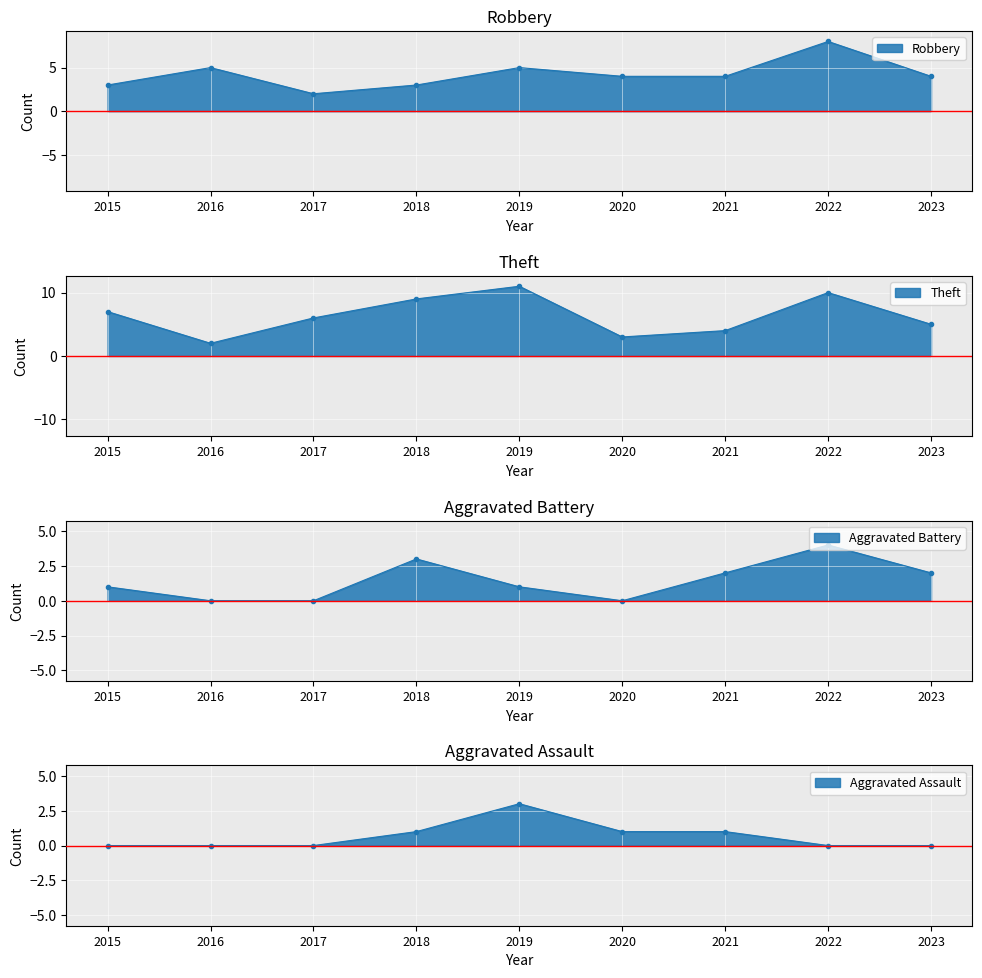

Count the Robbery values in the range 3 to 5.

7